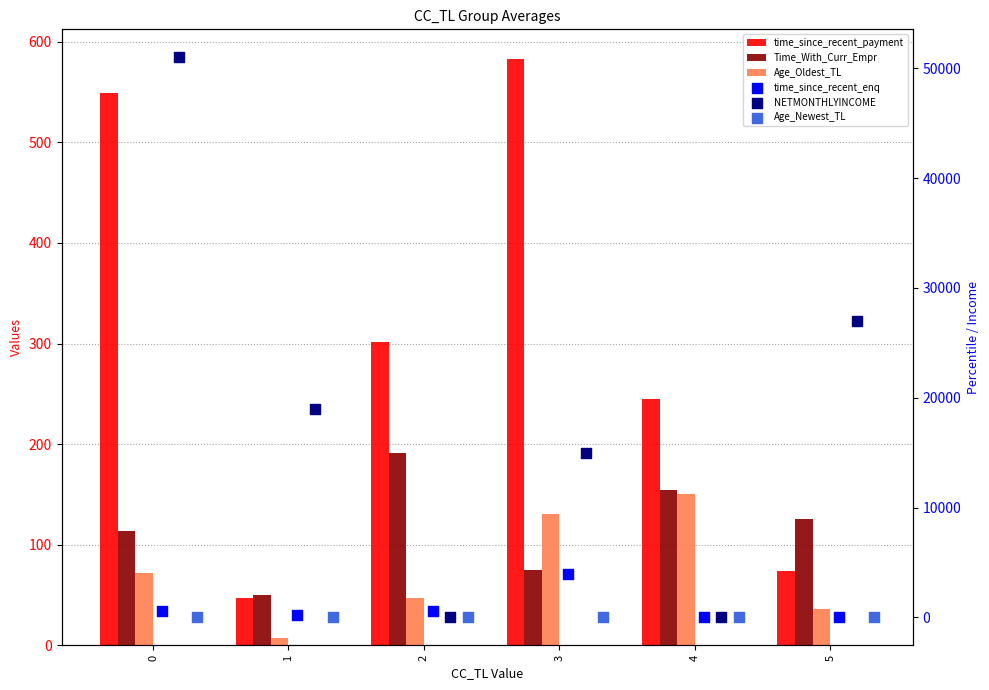

What is the total value across all series at 5?

27246